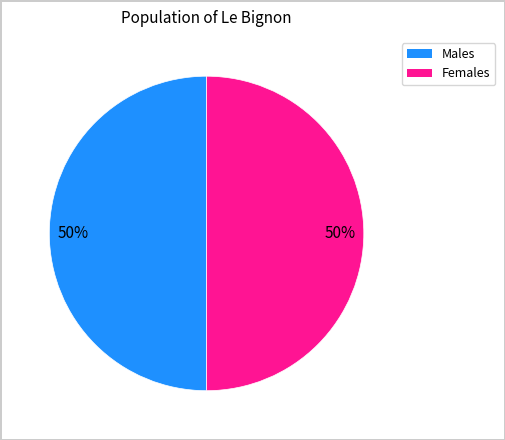

To the nearest percent, what is the average slice percentage?

50%